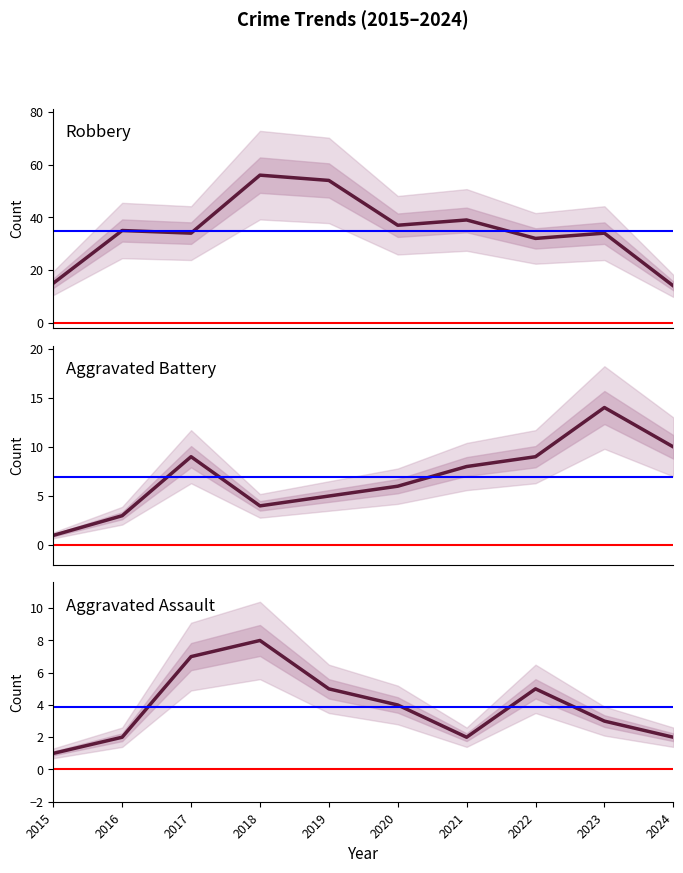

Is the value of Robbery at 2016 greater than the value of Aggravated Battery at 2020?

Yes